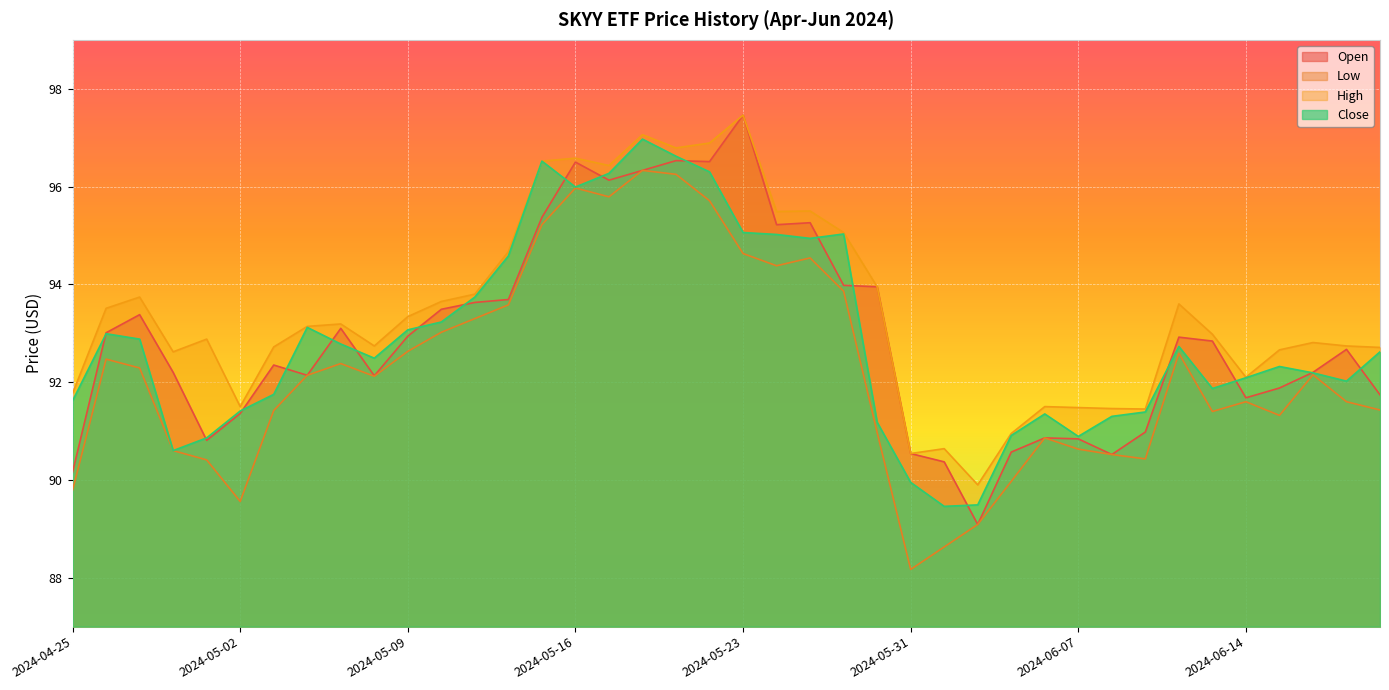

Reading left to right, transcribe all the data shown in this chart.

Open: 90.2	93.0	93.4	92.2	90.8	91.4	92.3	92.1	93.1	92.1	92.9	93.5	93.6	93.7	95.4	96.5	96.1	96.3	96.5	96.5	97.5	95.2	95.3	94.0	94.0	90.5	90.4	89.1	90.6	90.9	90.8	90.5	91.0	92.9	92.8	91.7	91.9	92.2	92.7	91.7
Low: 89.8	92.5	92.3	90.6	90.4	89.6	91.4	92.1	92.4	92.1	92.6	93.0	93.3	93.6	95.2	96.0	95.8	96.3	96.2	95.7	94.6	94.4	94.5	93.9	91.0	88.2	88.6	89.1	90.0	90.9	90.6	90.5	90.4	92.6	91.4	91.6	91.3	92.2	91.6	91.4
High: 91.8	93.5	93.7	92.6	92.9	91.5	92.7	93.1	93.2	92.7	93.3	93.7	93.8	94.7	96.5	96.6	96.4	97.1	96.8	96.9	97.5	95.5	95.5	95.1	94.0	90.5	90.6	89.9	91.0	91.5	91.5	91.5	91.5	93.6	93.0	92.1	92.7	92.8	92.7	92.7
Close: 91.6	93.0	92.9	90.6	90.9	91.4	91.8	93.1	92.8	92.5	93.1	93.2	93.7	94.6	96.5	96.0	96.3	97.0	96.6	96.3	95.1	95.0	94.9	95.0	91.2	90.0	89.5	89.5	90.9	91.3	90.9	91.3	91.4	92.7	91.9	92.1	92.3	92.2	92.0	92.6